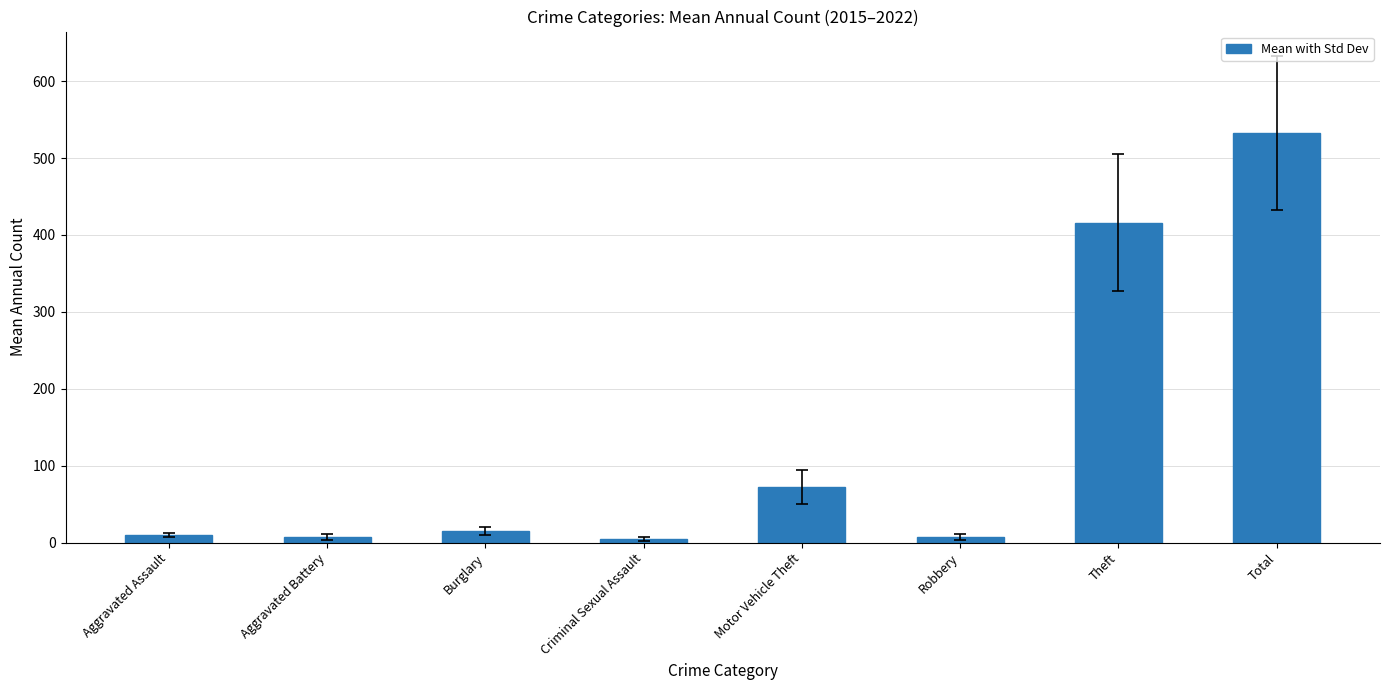

Does the chart contain any negative values?

No